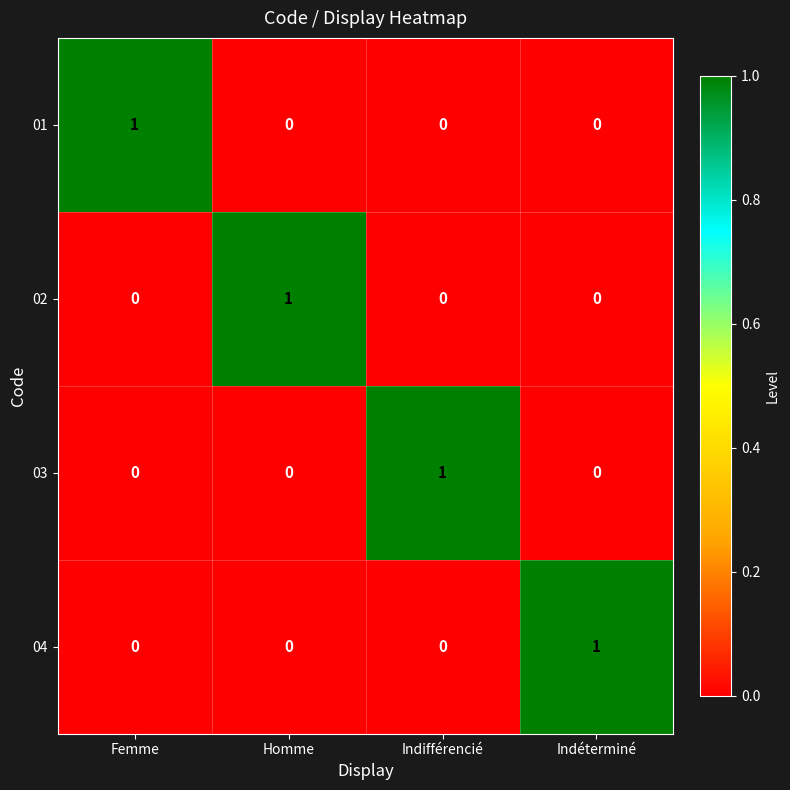

The 04 series shows 1 at Indéterminé. True or false?

True